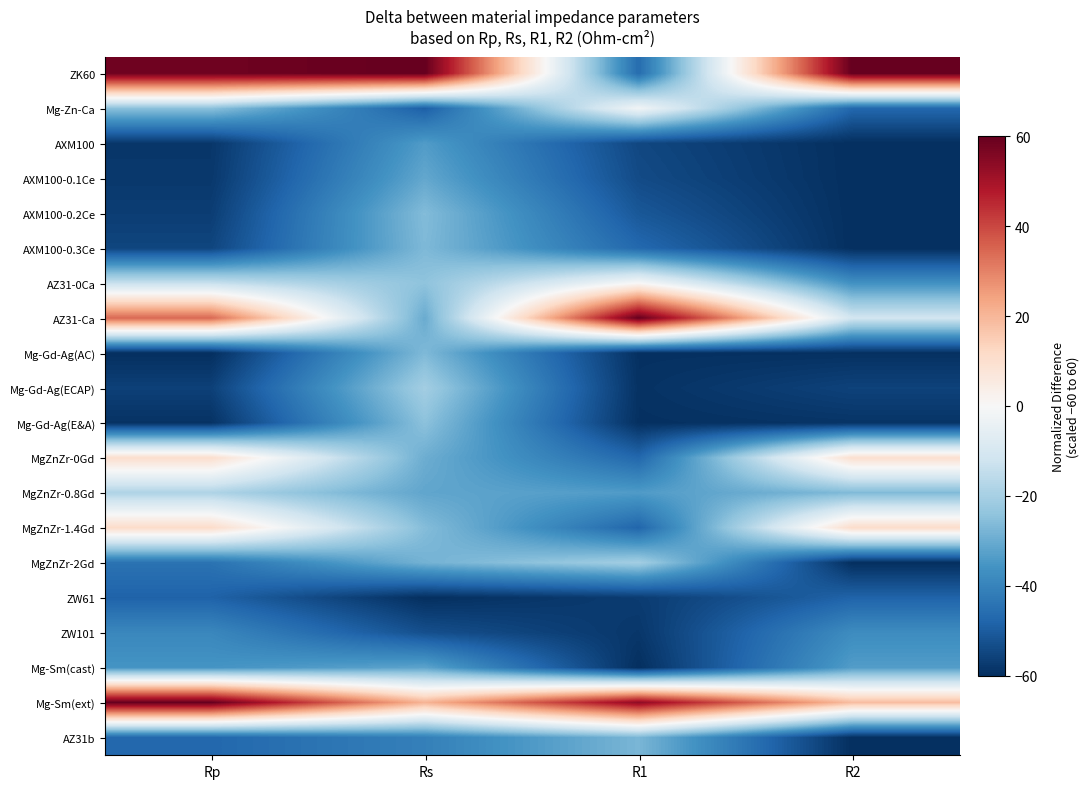

Which category has the lowest value across all series?

R2